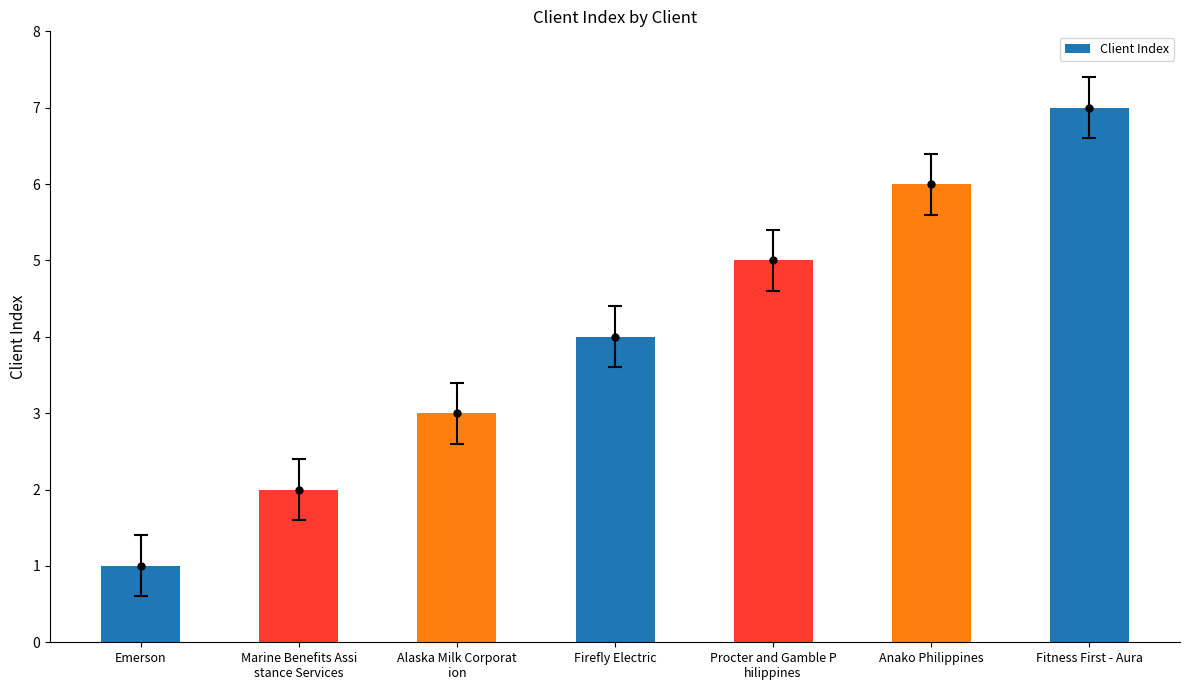

The chart shows a value of 4 at Alaska Milk Corporat
ion. True or false?

False